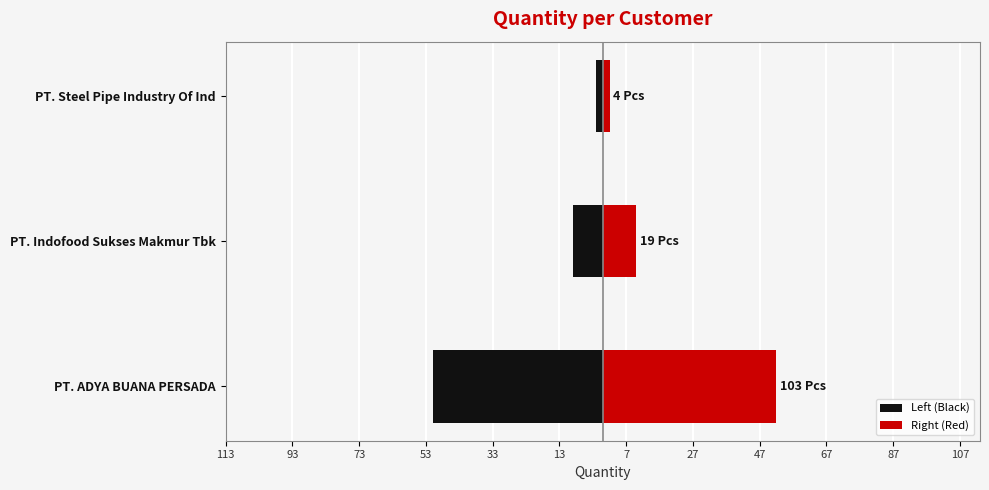

Reading right to left, list all the values displayed in this chart.

Left (Black): -2	-9	-51
Right (Red): 2	10	52